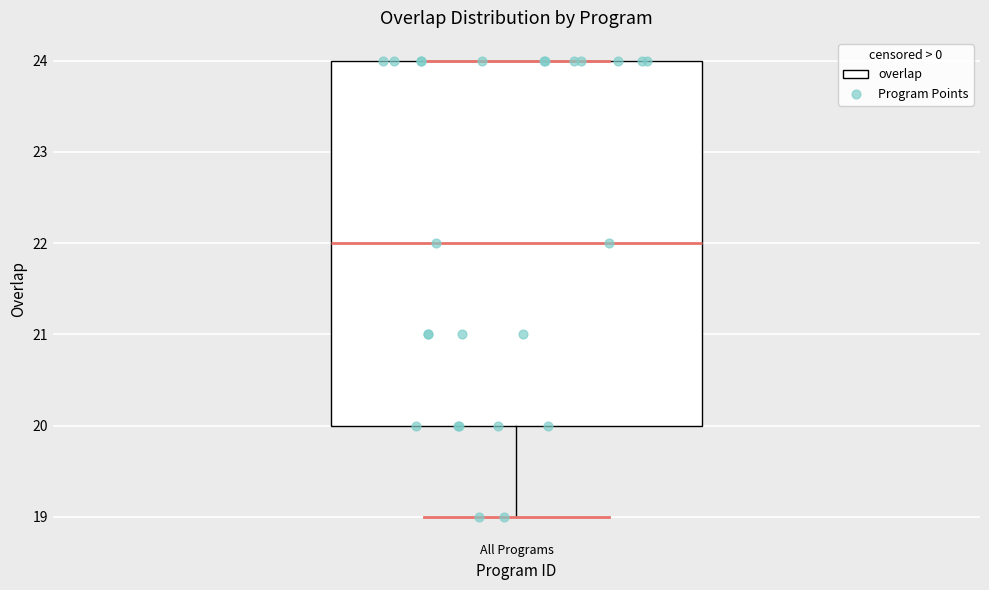

Read this box plot against the y-axis: the position of the median line, the range covered by the box, and the ends of both whiskers. The values are not printed on the chart, so give them approximately, as read against the axis.

median 22, box 20 to 24, whiskers 19 to 24